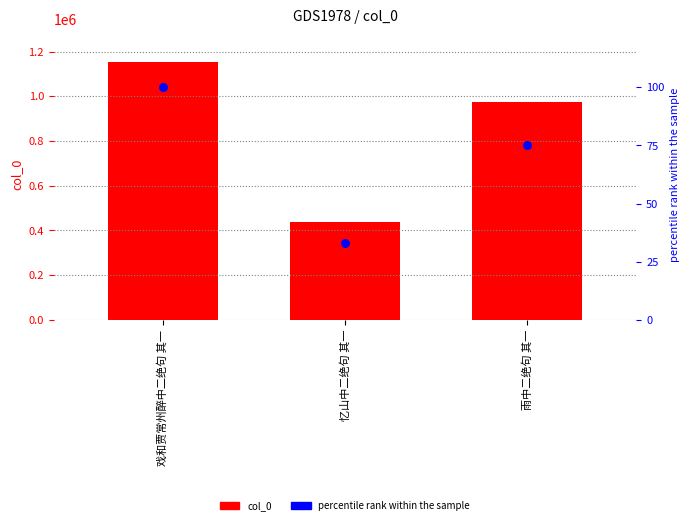

Is the value of percentile rank within the sample at 雨中二绝句 其一 greater than the value of col_0 at 戏和贾常州醉中二绝句 其一?

No